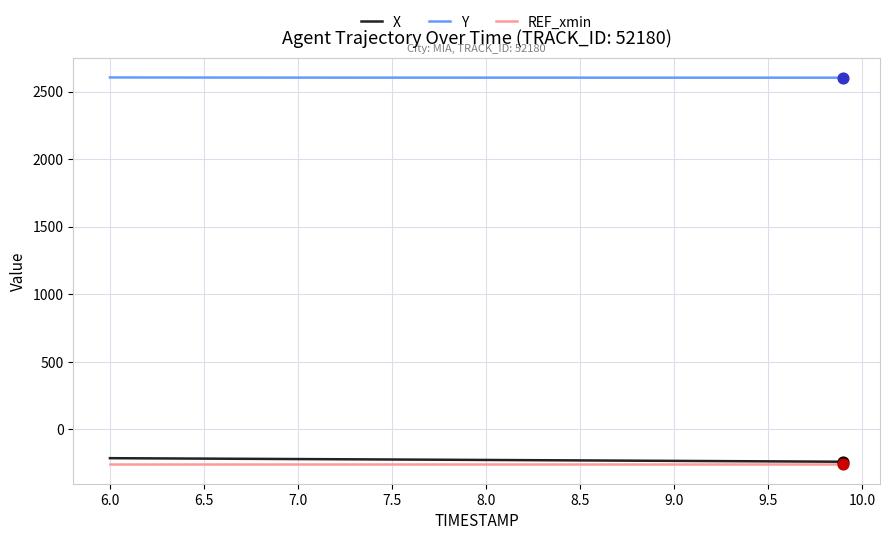

True or false: Y and REF_xmin intersect in this chart.

False